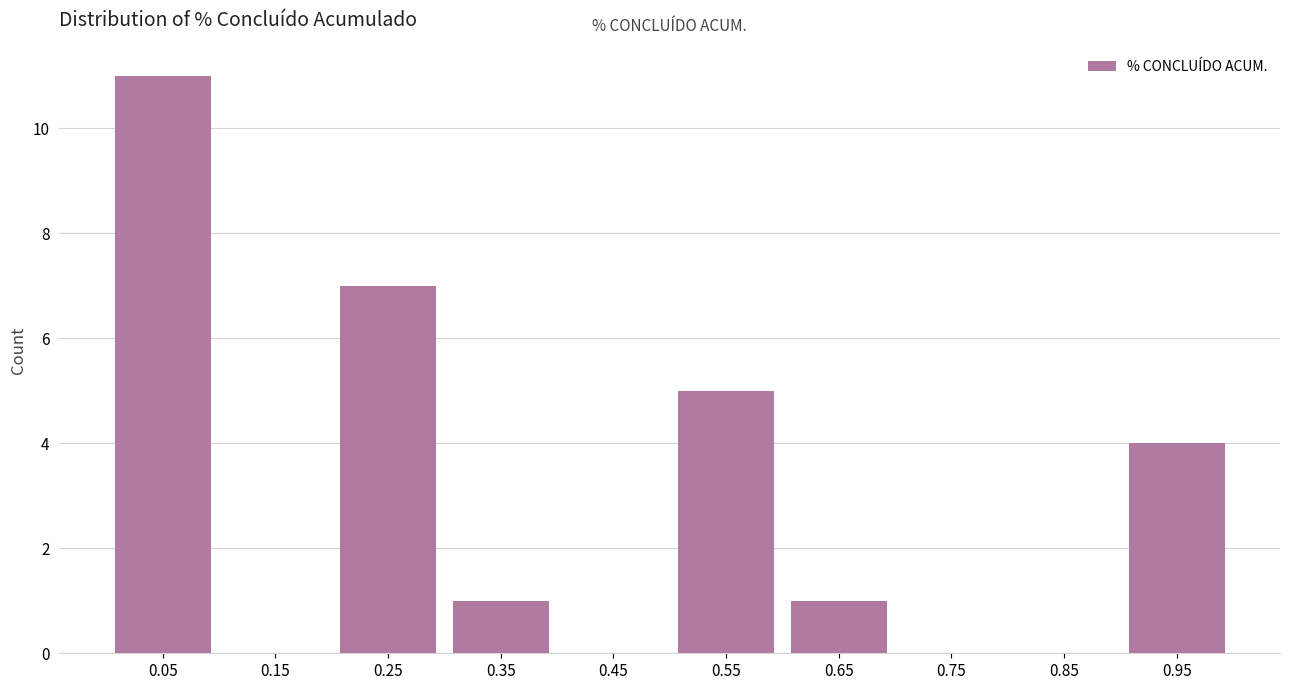

Reading left to right, list every bar in this chart as the range it spans on the x-axis followed by its height. The values are not printed on the chart, so give them approximately, as read against the axis.

0.0 to 0.1: 11
0.1 to 0.2: 0
0.2 to 0.3: 7
0.3 to 0.4: 1
0.4 to 0.5: 0
0.5 to 0.6: 5
0.6 to 0.7: 1
0.7 to 0.8: 0
0.8 to 0.9: 0
0.9 to 1.0: 4